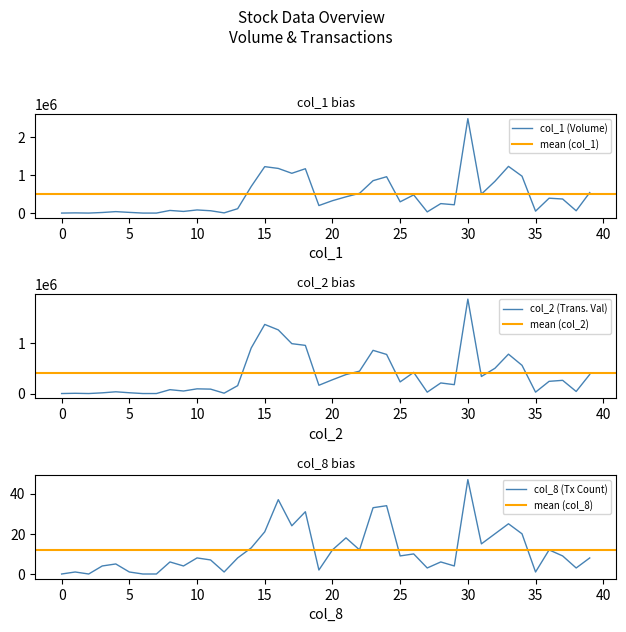

What is the difference between the highest and lowest values at 13?

156642